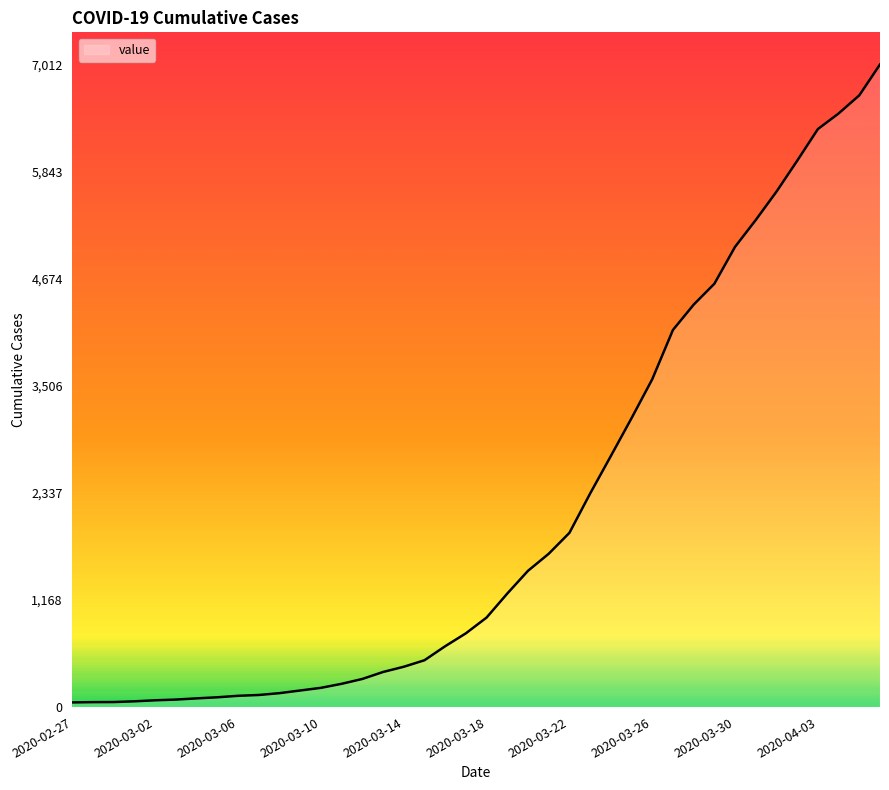

What is the greatest value displayed?

7012